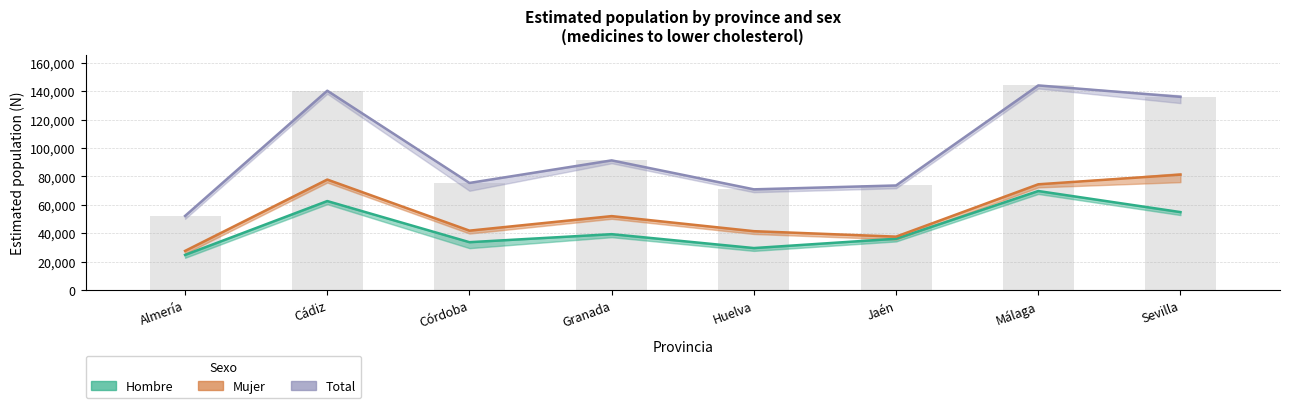

What is the maximum value for Mujer?

81183